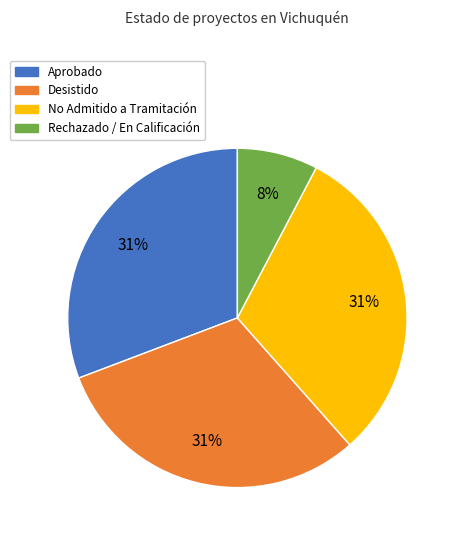

What percentage is the Desistido slice, to the nearest percent?

31%